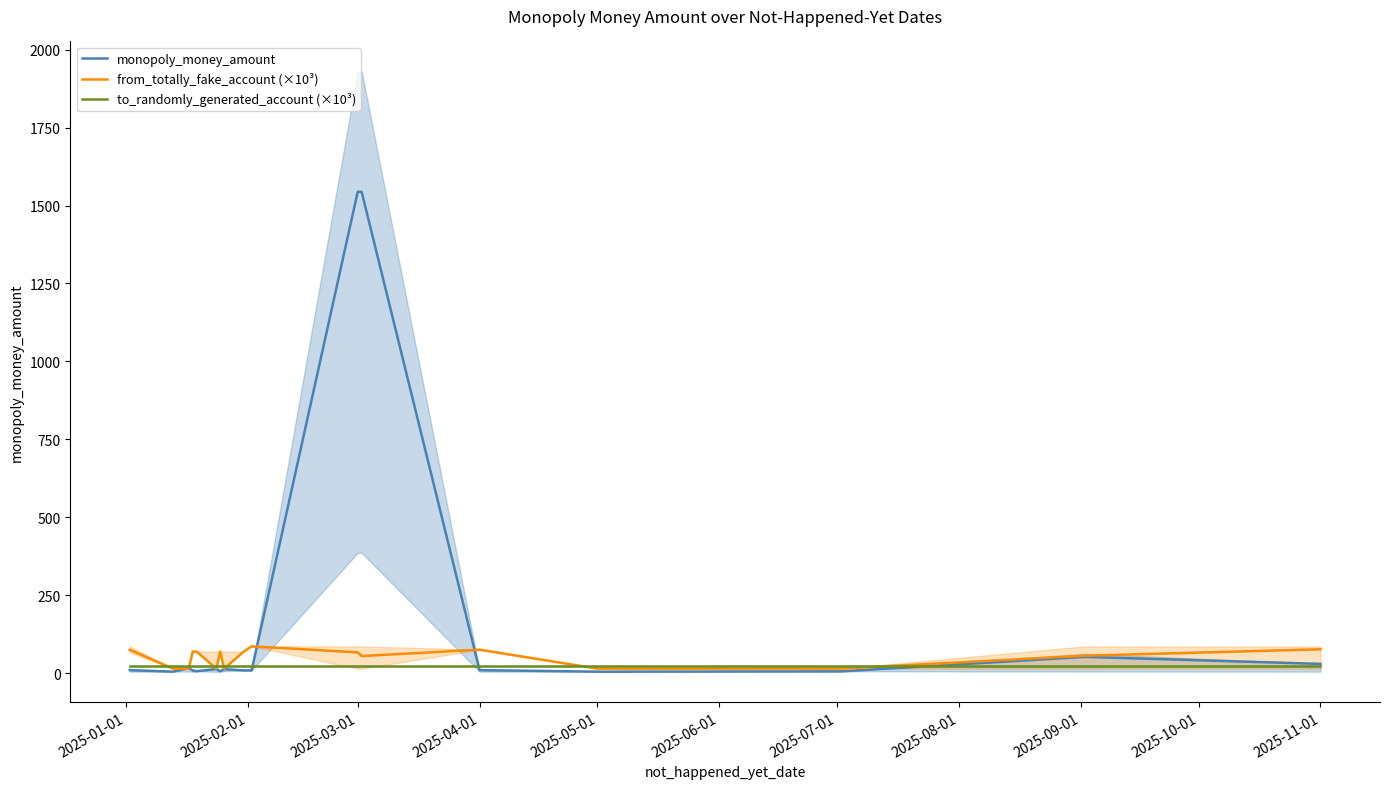

How many values in the monopoly_money_amount series exceed 10?

7